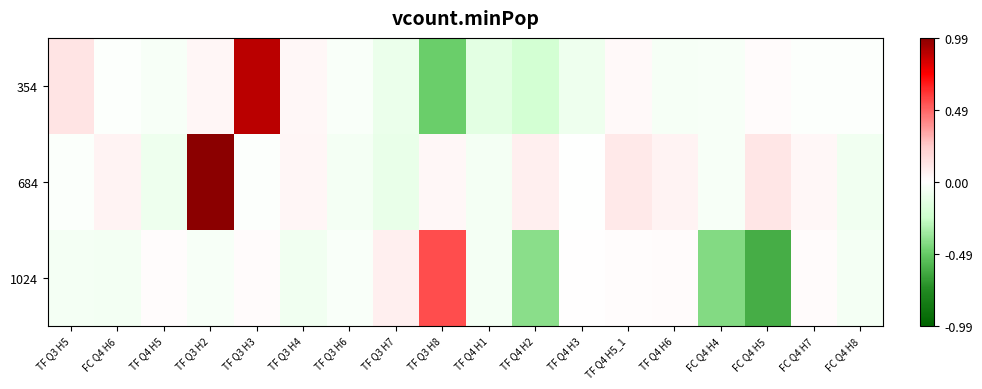

Reading left to right, transcribe all the data shown in this chart.

354: TF Q3 H5=0.1	FC Q4 H6=-0.0	TF Q4 H5=-0.0	TF Q3 H2=0.0	TF Q3 H3=0.9	TF Q3 H4=0.0	TF Q3 H6=-0.0	TF Q3 H7=-0.1	TF Q3 H8=-0.5	TF Q4 H1=-0.1	TF Q4 H2=-0.2	TF Q4 H3=-0.1	TF Q4 H5_1=0.0	TF Q4 H6=-0.0	FC Q4 H4=-0.0	FC Q4 H5=0.0	FC Q4 H7=-0.0	FC Q4 H8=-0.0
684: TF Q3 H5=-0.0	FC Q4 H6=0.1	TF Q4 H5=-0.1	TF Q3 H2=1.0	TF Q3 H3=-0.0	TF Q3 H4=0.0	TF Q3 H6=-0.1	TF Q3 H7=-0.1	TF Q3 H8=0.0	TF Q4 H1=-0.0	TF Q4 H2=0.1	TF Q4 H3=-0.0	TF Q4 H5_1=0.1	TF Q4 H6=0.1	FC Q4 H4=-0.0	FC Q4 H5=0.1	FC Q4 H7=0.0	FC Q4 H8=-0.1
1024: TF Q3 H5=-0.1	FC Q4 H6=-0.1	TF Q4 H5=0.0	TF Q3 H2=-0.0	TF Q3 H3=0.0	TF Q3 H4=-0.1	TF Q3 H6=-0.0	TF Q3 H7=0.1	TF Q3 H8=0.6	TF Q4 H1=-0.0	TF Q4 H2=-0.4	TF Q4 H3=0.0	TF Q4 H5_1=0.0	TF Q4 H6=0.0	FC Q4 H4=-0.4	FC Q4 H5=-0.6	FC Q4 H7=0.0	FC Q4 H8=-0.0